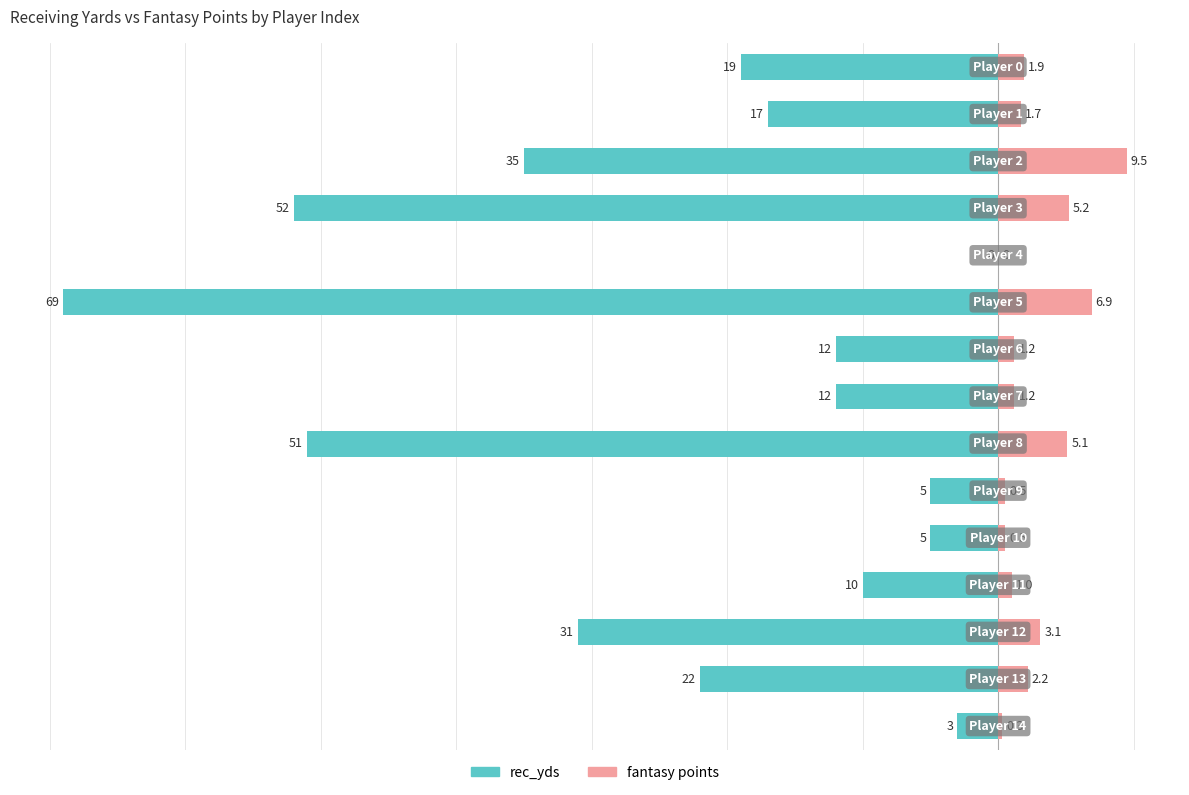

How many data points in rec_yds are less than -17?

7